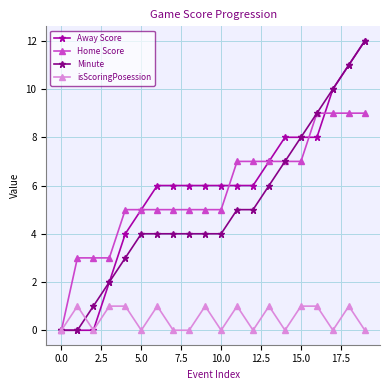

What is the value of the Home Score point at the 18th from the left?

9